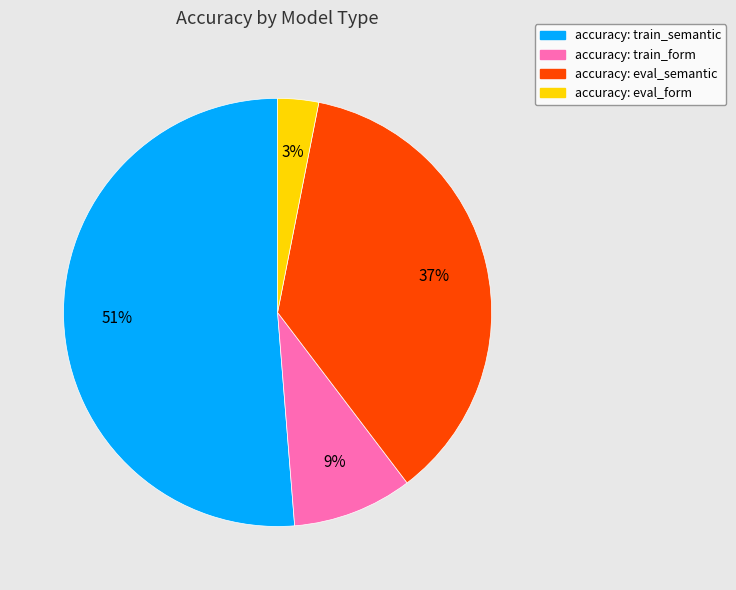

The accuracy: train_form slice represents 1% of the pie. True or false?

False